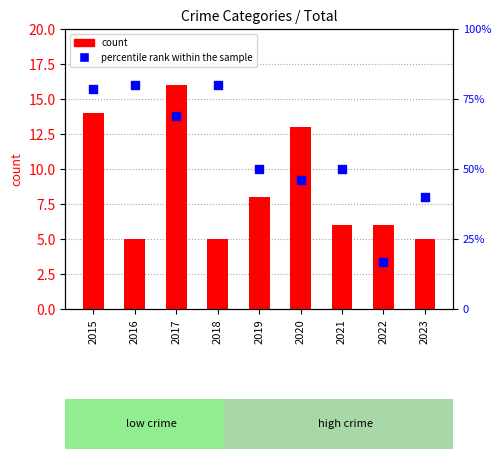

At how many categories does at least one series exceed 6?

9